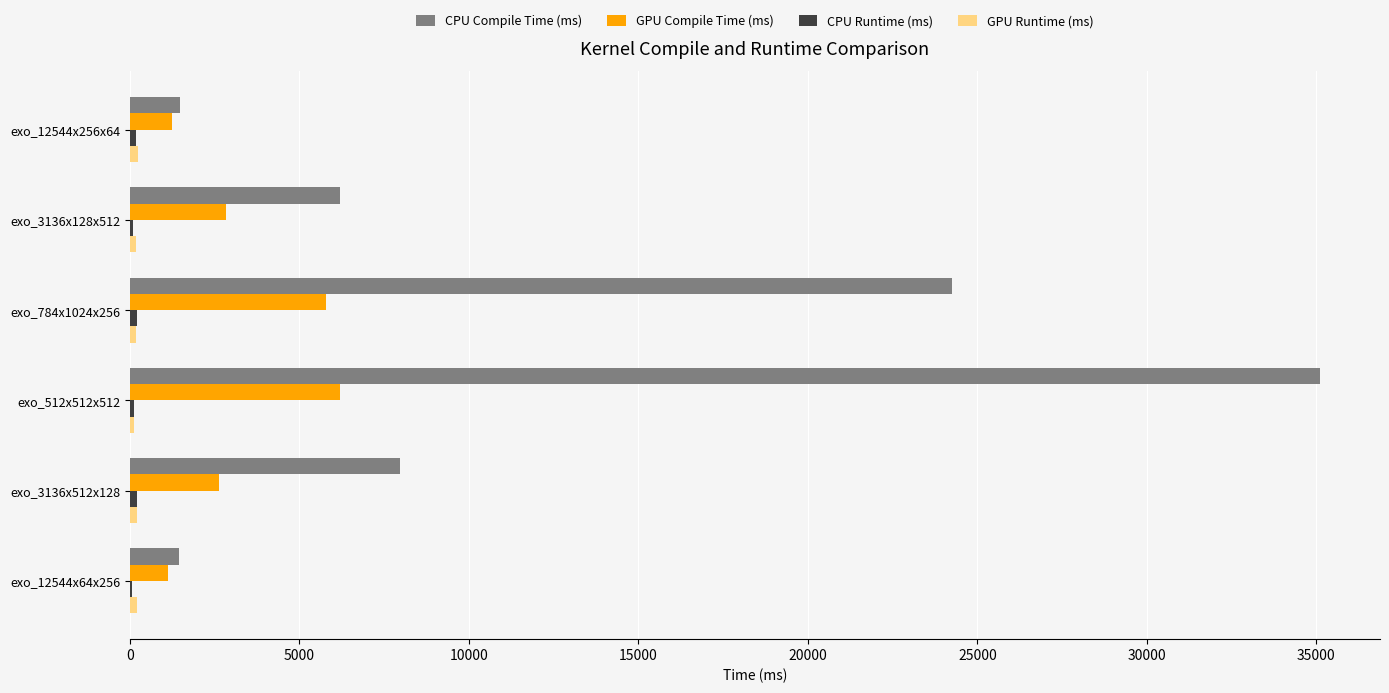

What is the sum of all CPU Compile Time (ms) values?

76445.6